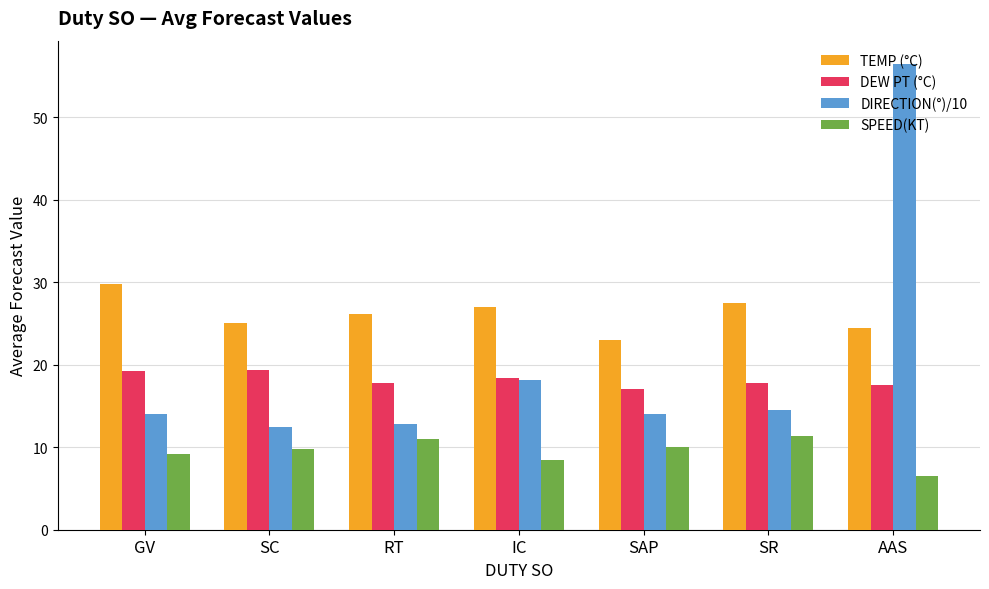

What position from the right is AAS?

1